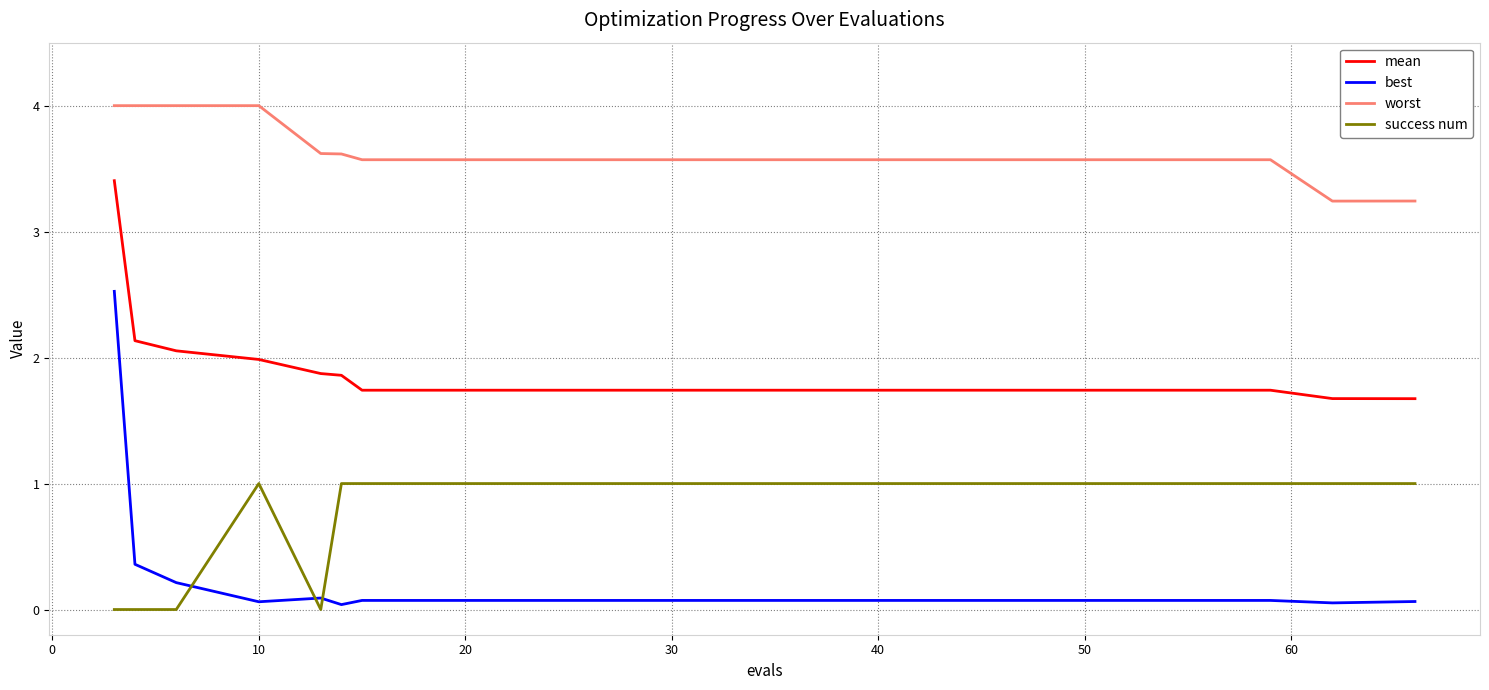

How many lines are shown in the chart?

4